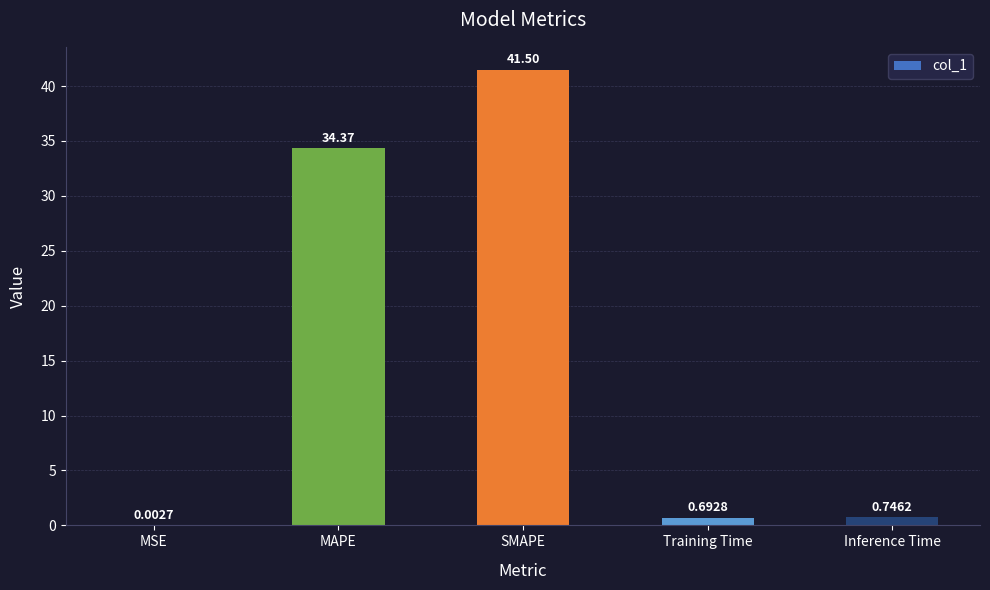

What is the average value?

15.5